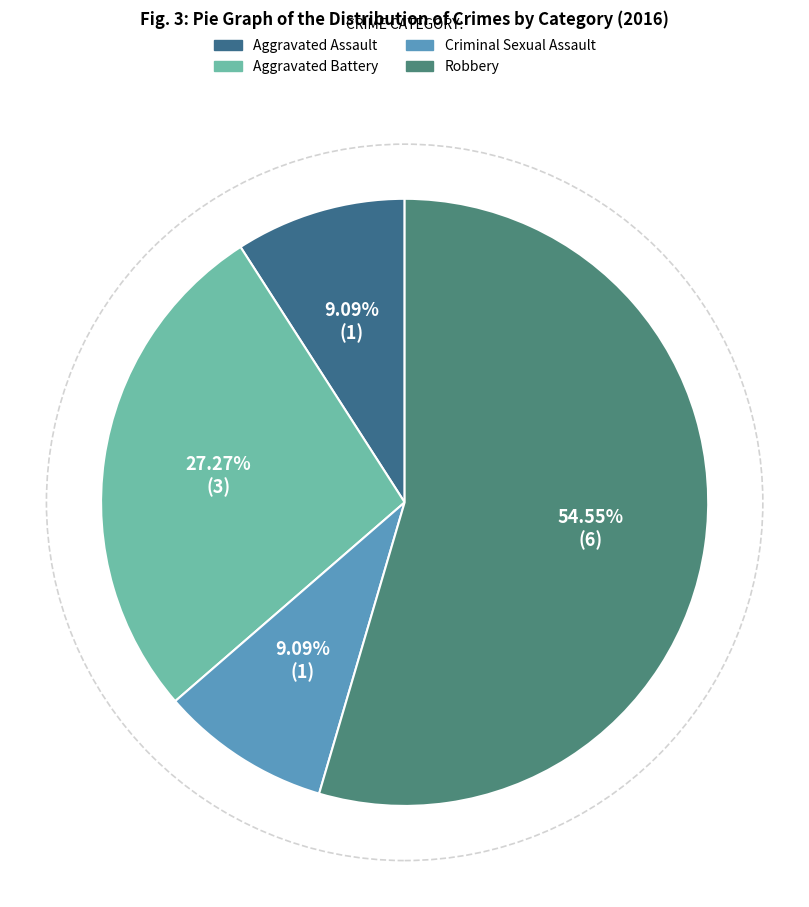

What is the smallest slice in the pie chart?

Aggravated Assault